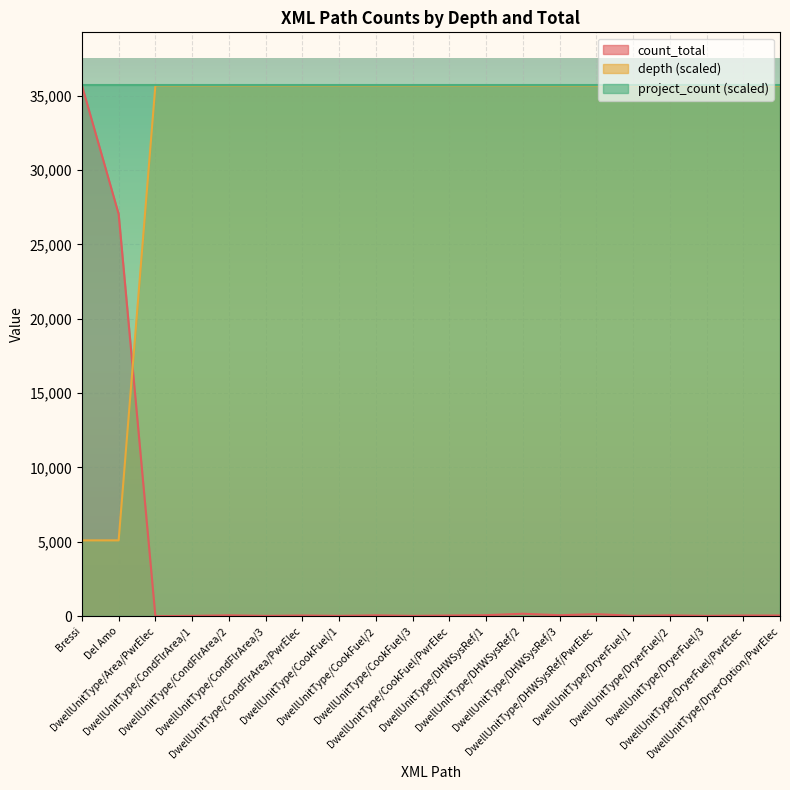

At which label does depth reach its minimum?

Bressi